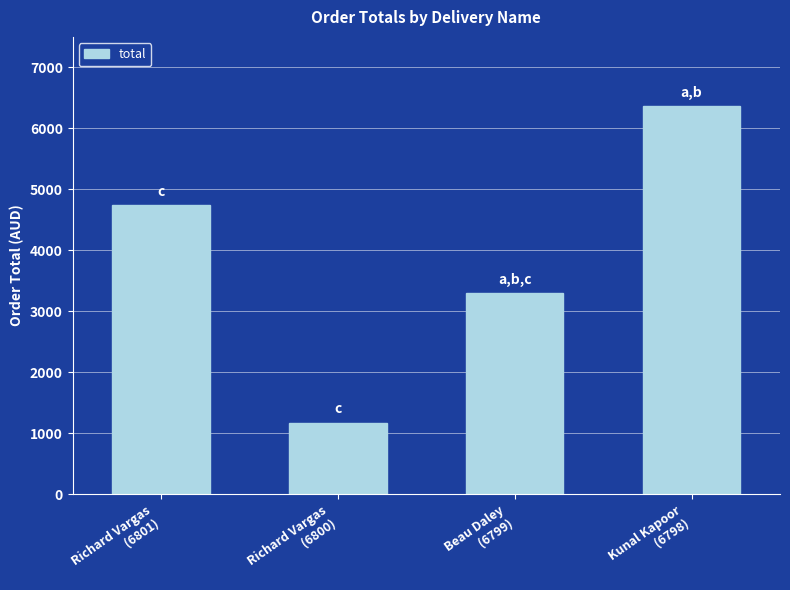

What is the average value?

3895.9